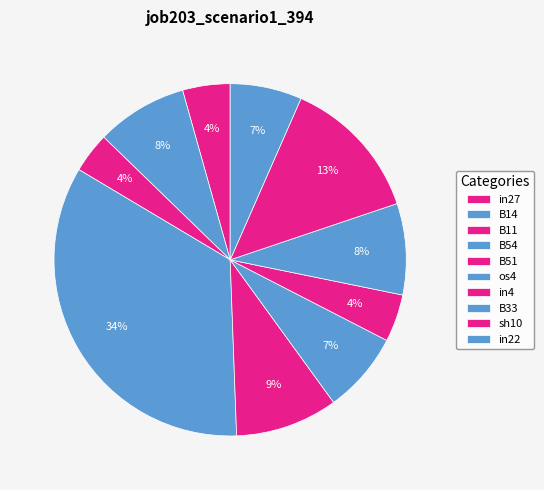

Which category has the smallest portion of the pie?

B11